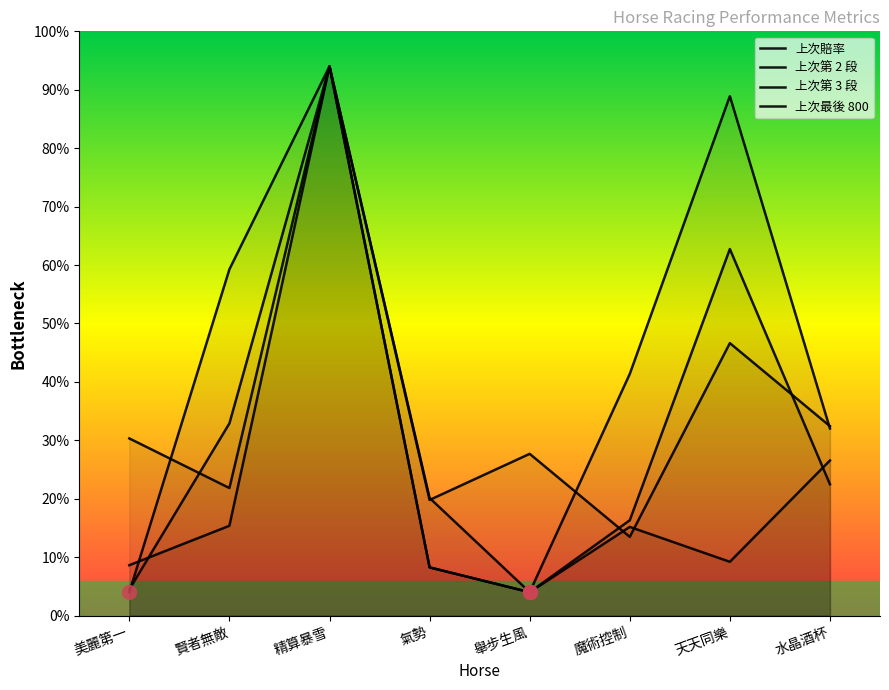

Is the value of 上次最後 800 at 水晶酒杯 greater than the value of 上次第 2 段 at 精算暴雪?

No